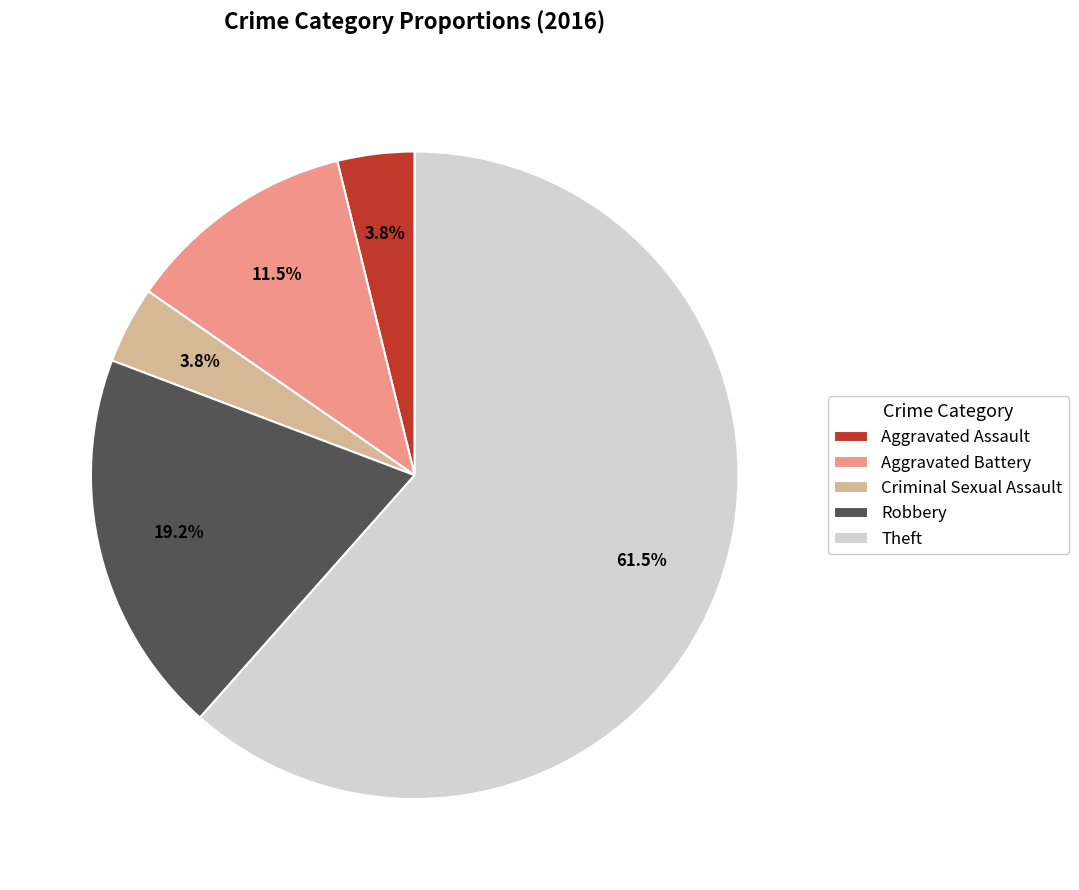

What is the largest slice in the pie chart?

Theft